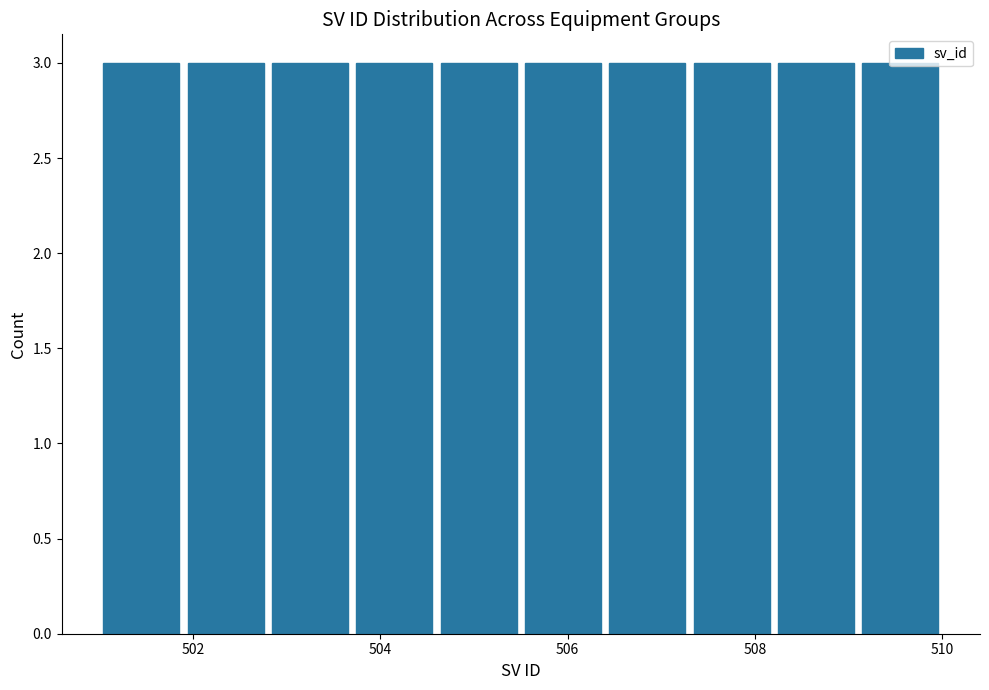

Reading left to right, list every bar in this chart as the range it spans on the x-axis followed by its height. Neither the bar edges nor the heights are printed on the chart, so give them approximately, as read against the axes.

501.0 to 501.9: 3
501.9 to 502.8: 3
502.8 to 503.7: 3
503.7 to 504.6: 3
504.6 to 505.5: 3
505.5 to 506.4: 3
506.4 to 507.3: 3
507.3 to 508.2: 3
508.2 to 509.1: 3
509.1 to 510.0: 3